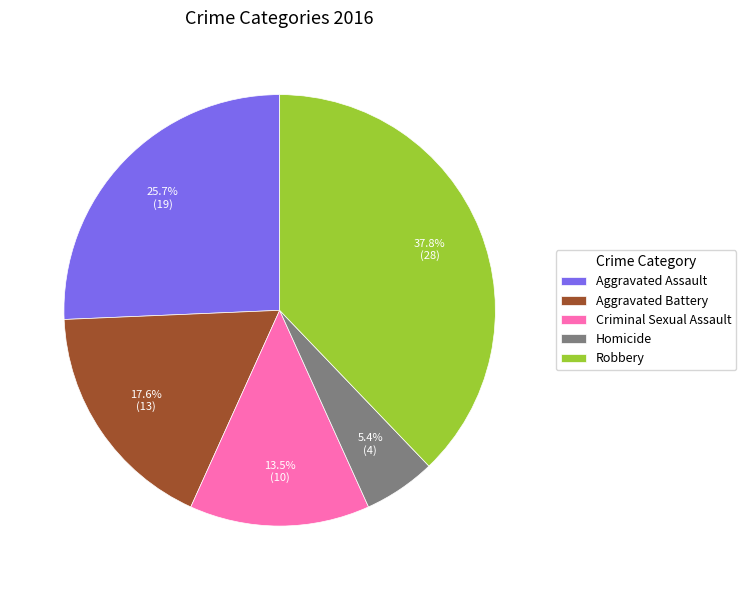

To the nearest percent, what is the average slice percentage?

20%